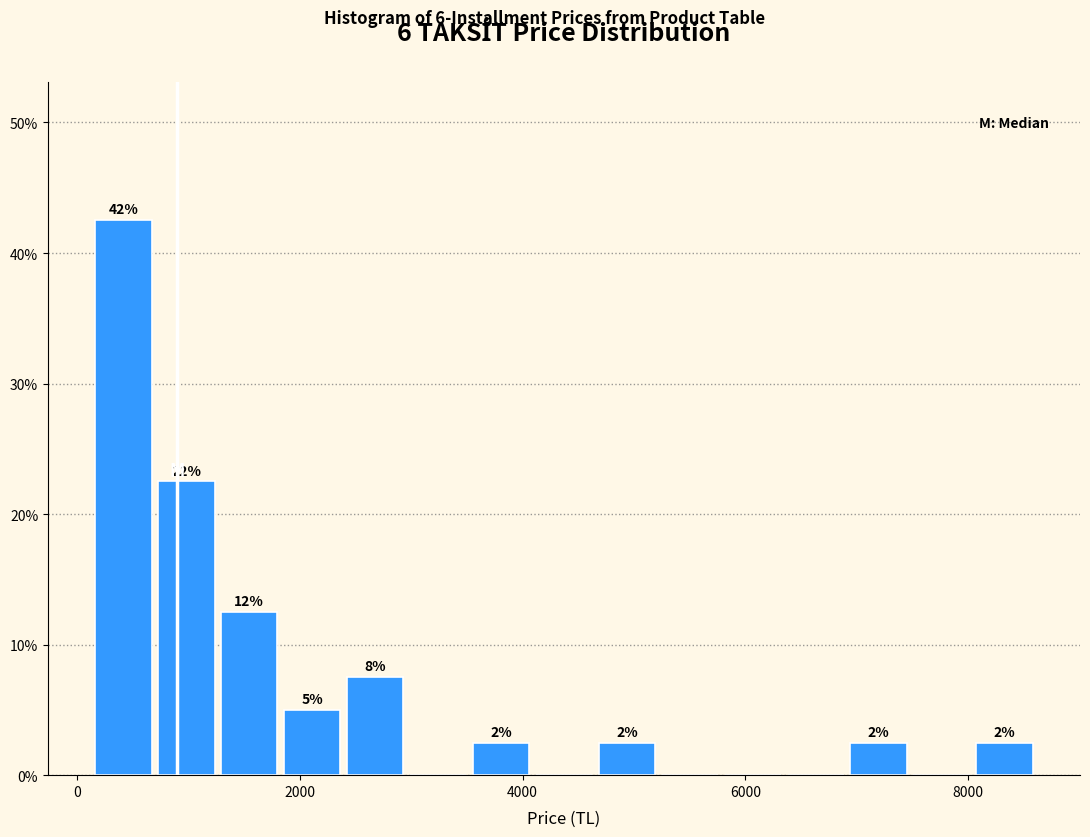

Around what value on the x-axis is the tallest bar? Give the approximate position of its centre, as read against the axis.

400